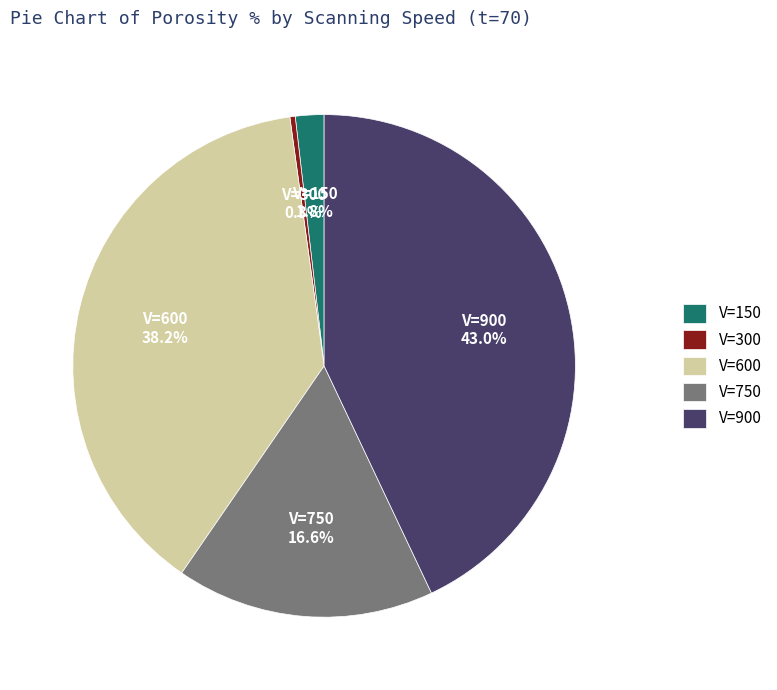

To the nearest percent, what is the average slice percentage?

20%